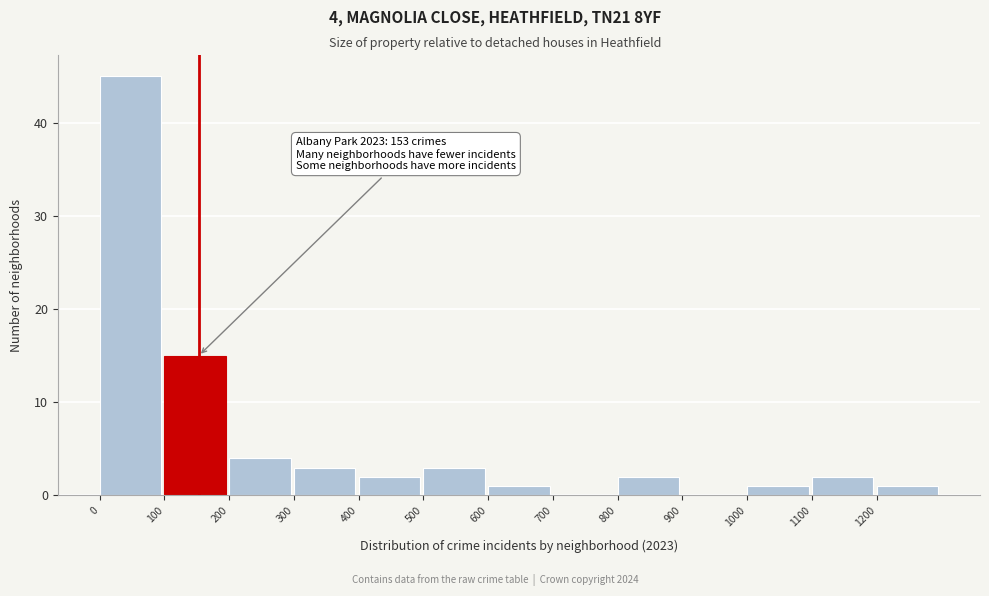

Which range on the x-axis has the tallest bar?

0 to 100